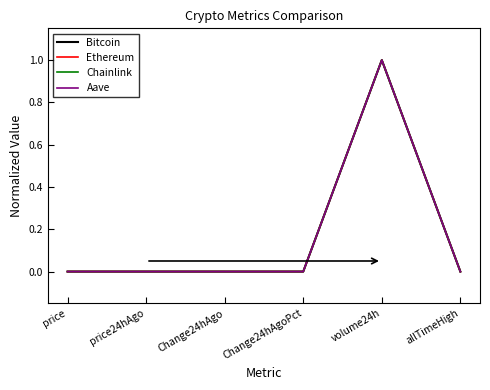

Between Change24hAgo and volume24h, which series saw the biggest shift?

Chainlink